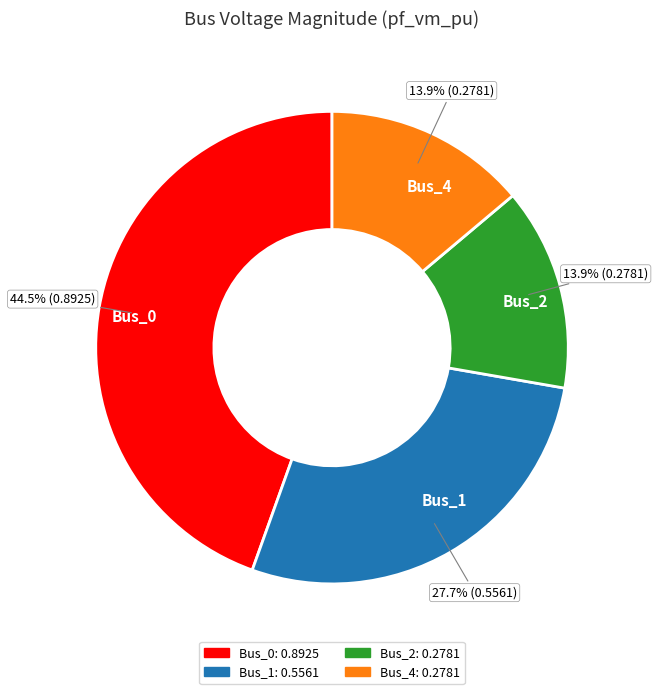

What percentage do Bus_0 and Bus_2 together represent?

58.4%